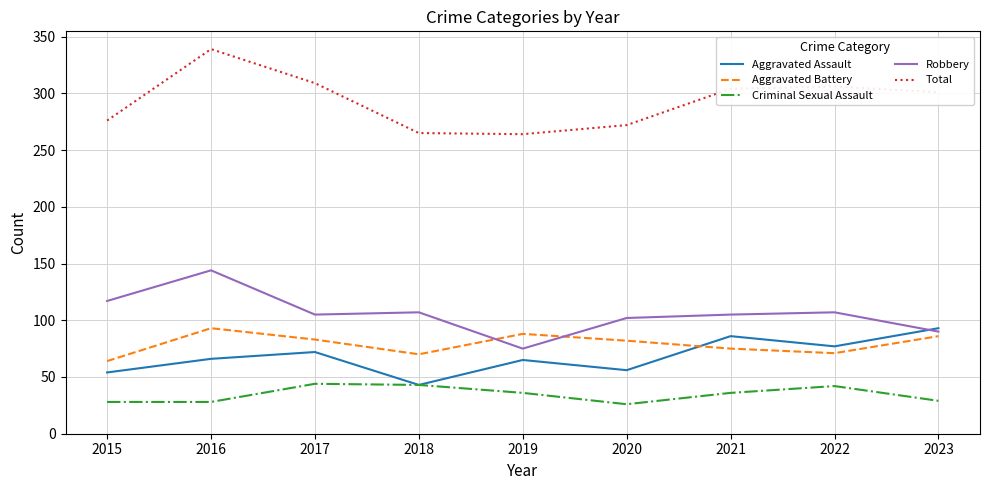

True or false: Aggravated Battery has more than 0 points higher than both neighbors.

True